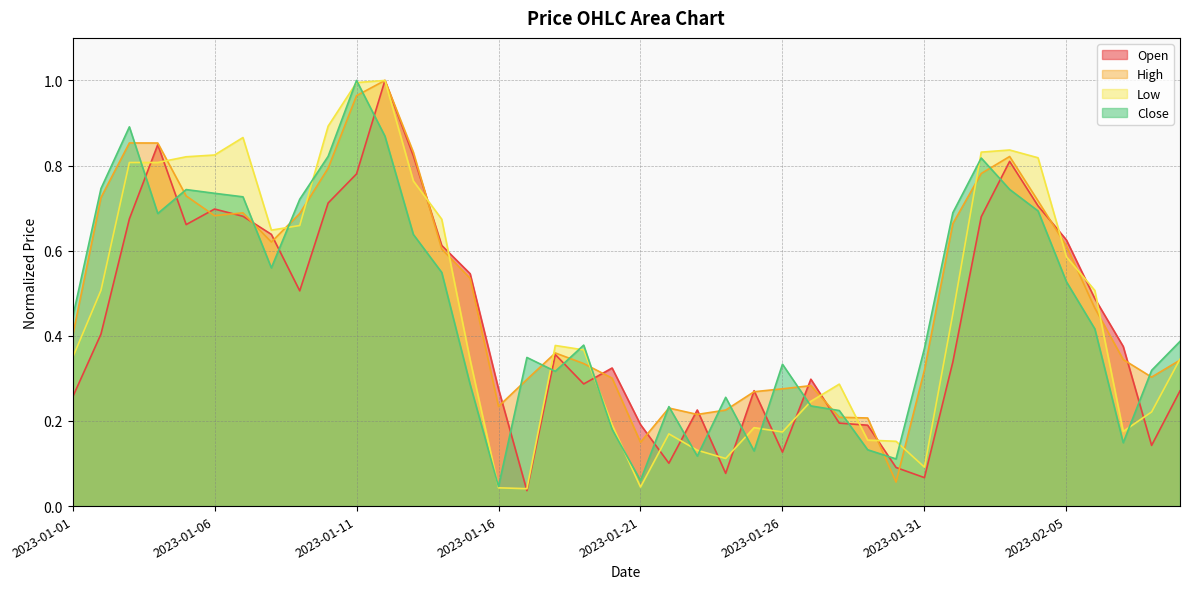

What position from the left is 2023-01-10?

10